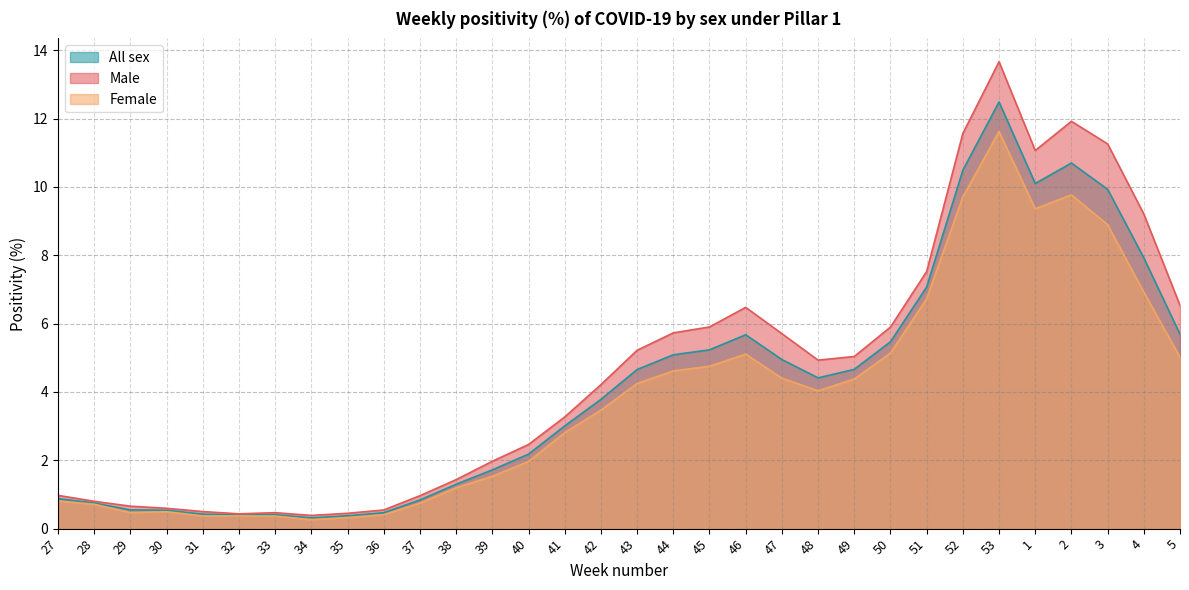

In Male, how many points are higher than both neighbors (excluding endpoints)?

4